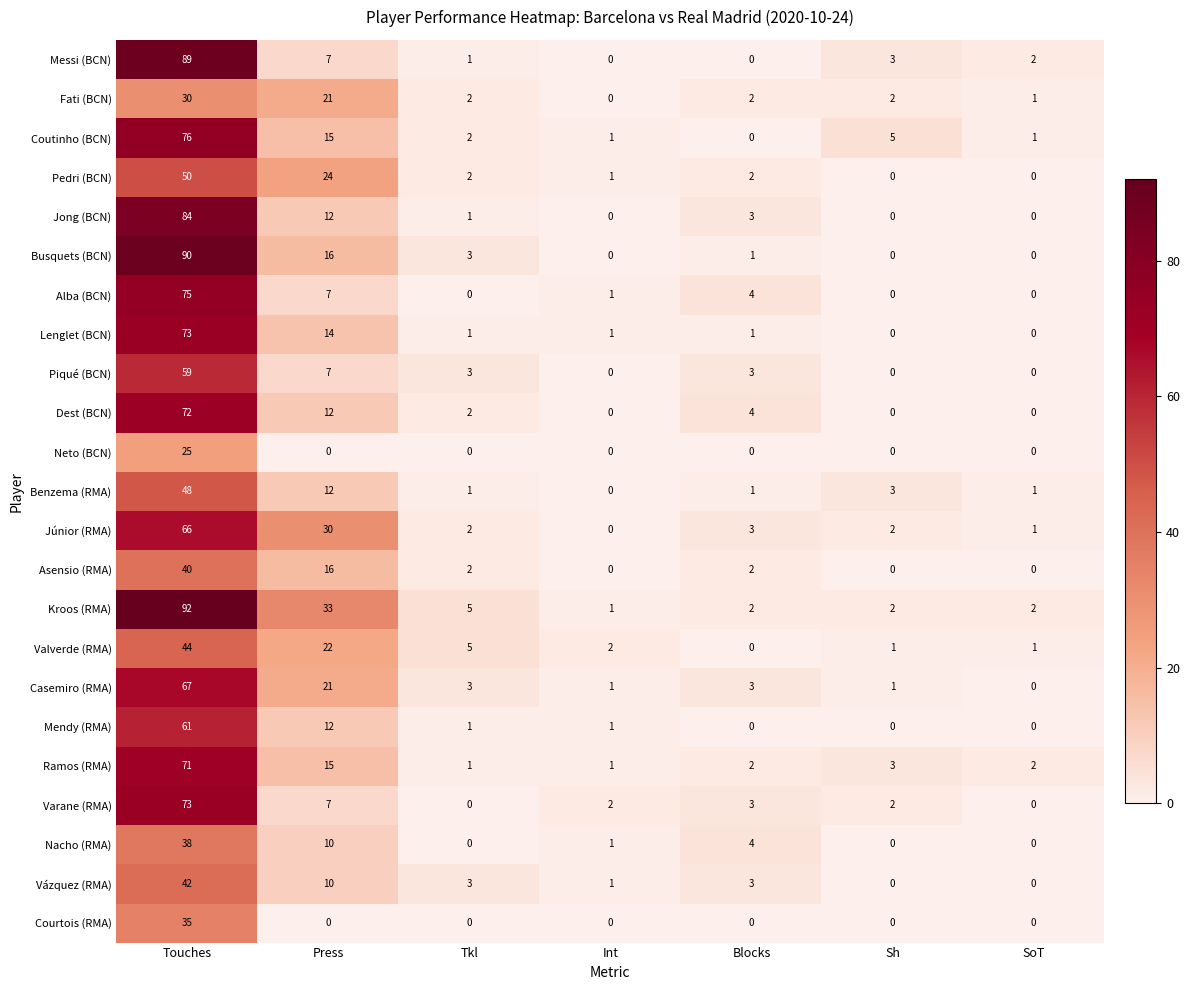

What is the difference between the maximum and minimum values in the Lenglet (BCN) series?

73